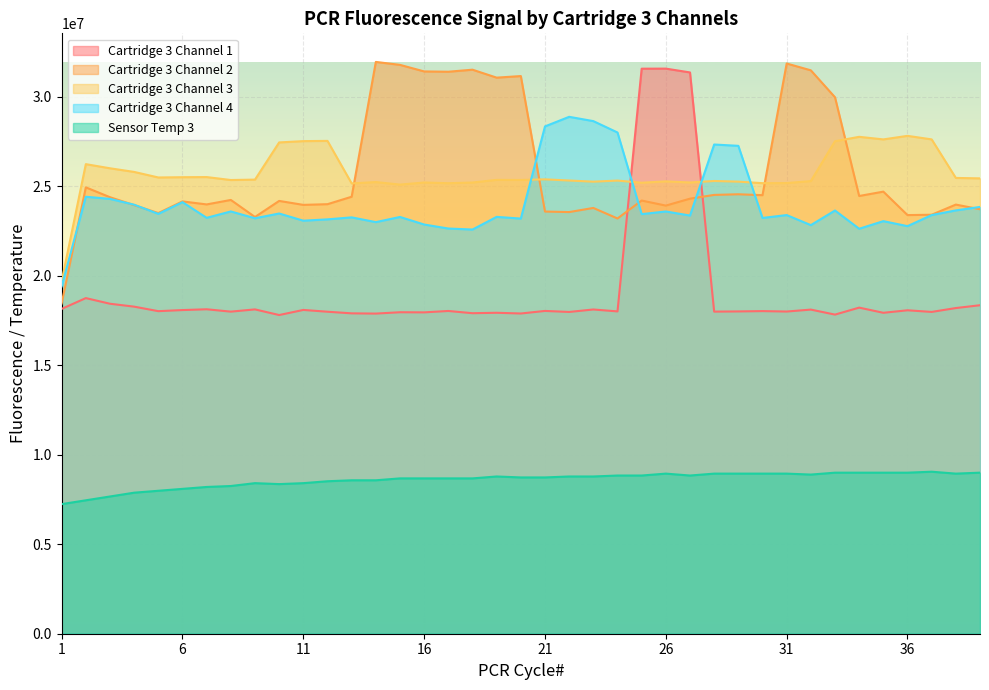

What is the total value across all series at 15?

106816408.5